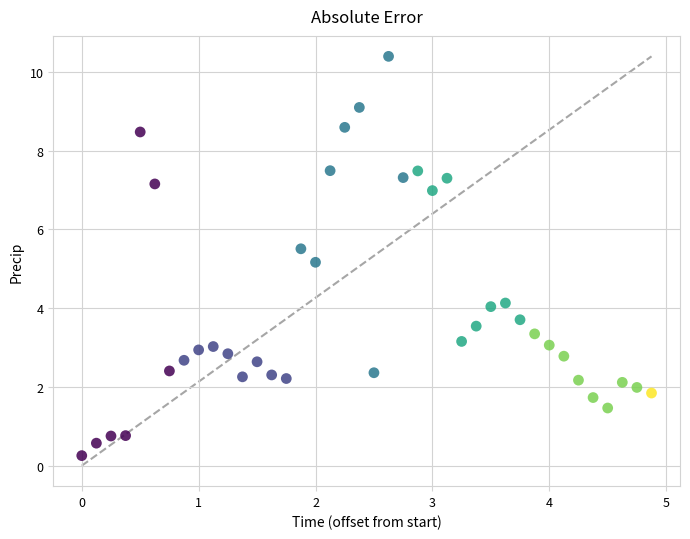

What is the range of X values (max minus min)?

4.9